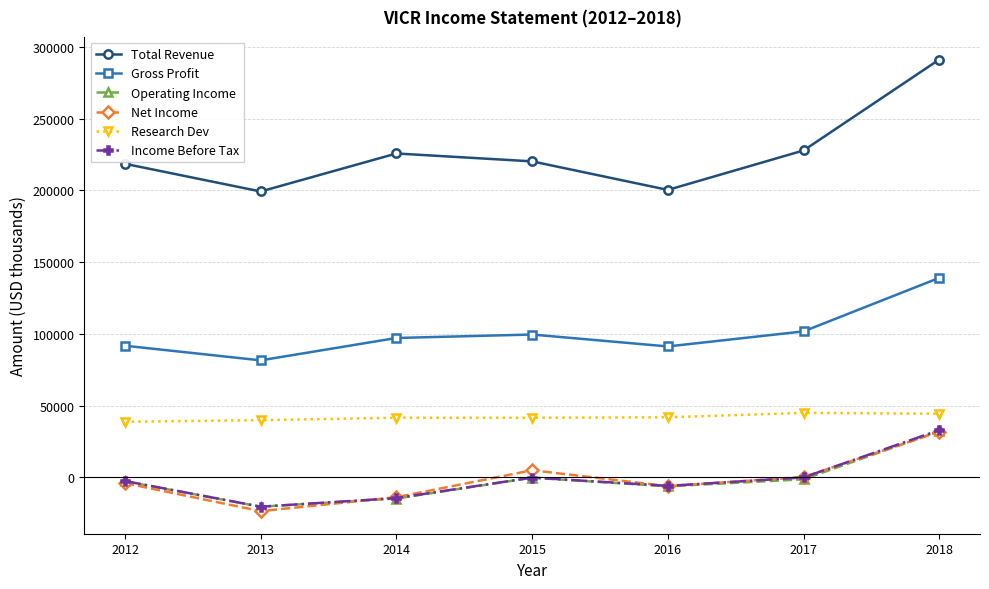

At which category is the sum across all series the highest?

2018